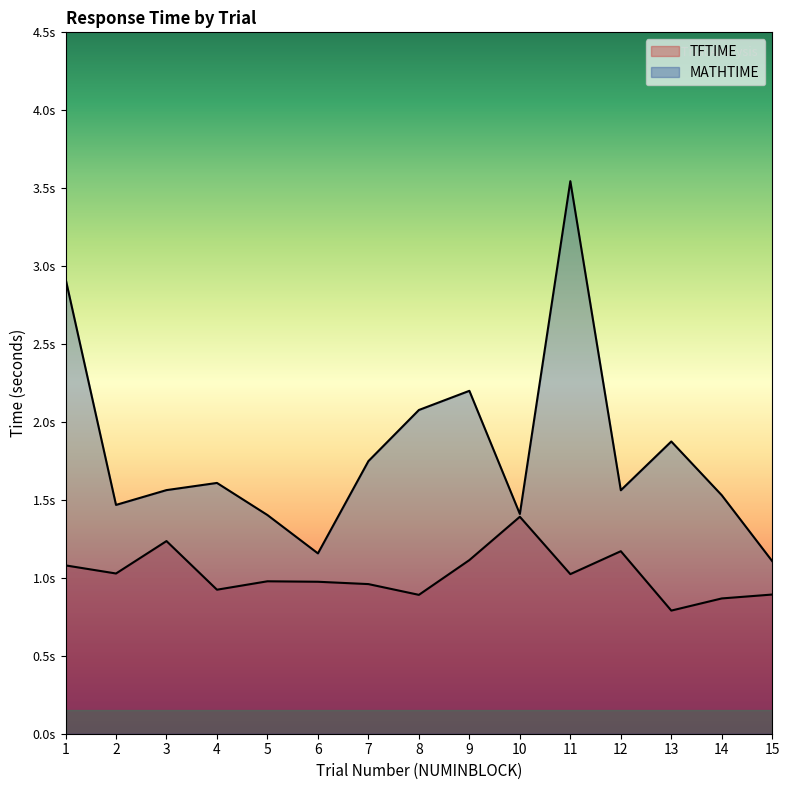

Reading left to right, list all the values displayed in this chart.

TFTIME: 1=1.1	2=1.0	3=1.2	4=0.9	5=1.0	6=1.0	7=1.0	8=0.9	9=1.1	10=1.4	11=1.0	12=1.2	13=0.8	14=0.9	15=0.9
MATHTIME: 1=2.9	2=1.5	3=1.6	4=1.6	5=1.4	6=1.2	7=1.7	8=2.1	9=2.2	10=1.4	11=3.5	12=1.6	13=1.9	14=1.5	15=1.1